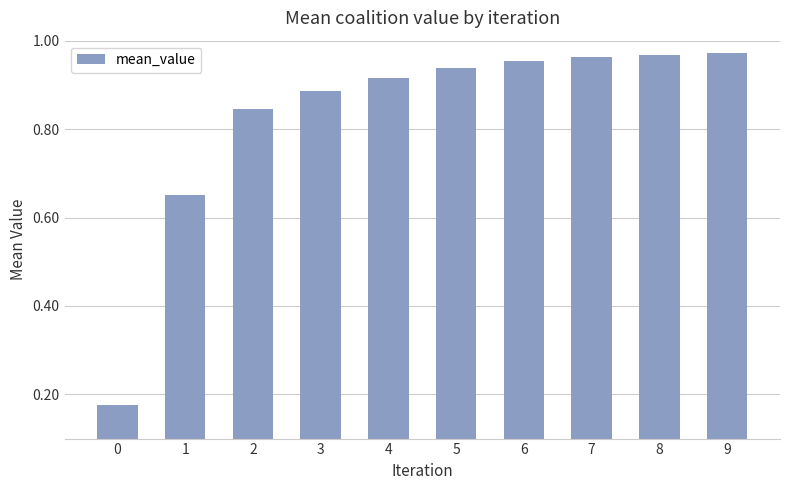

Are the bars horizontal?

No